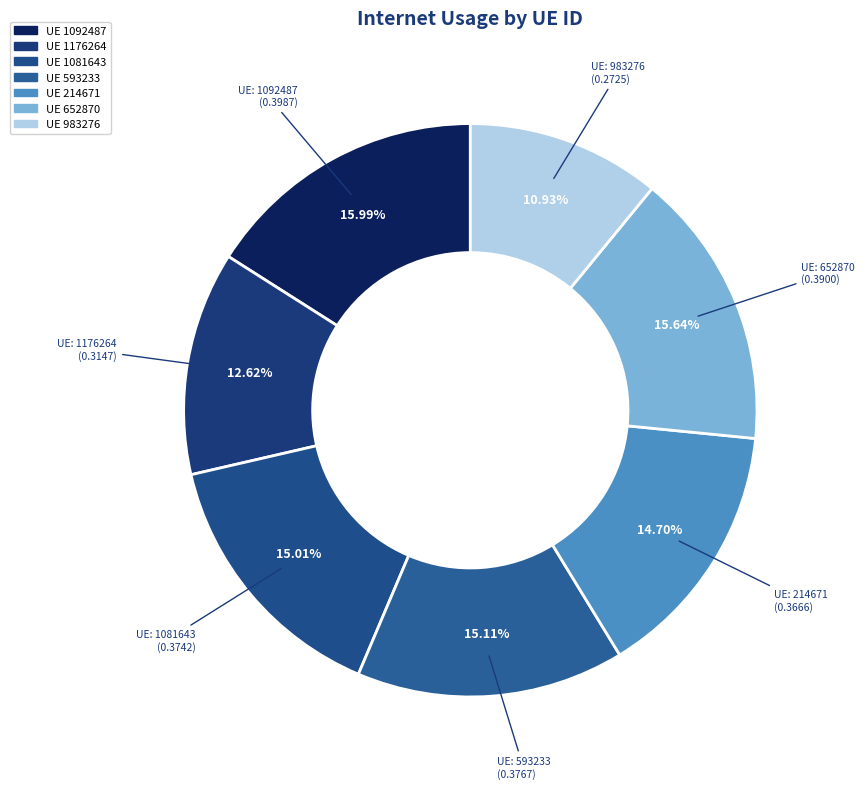

Count the number of slices in the pie.

7